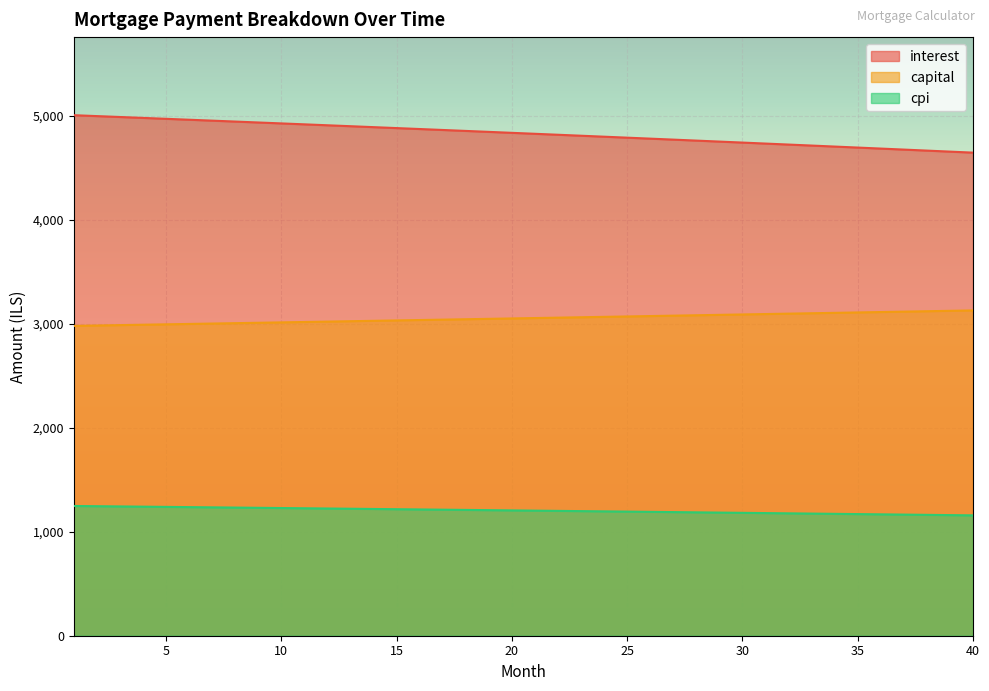

True or false: cpi and interest cross at least once.

False